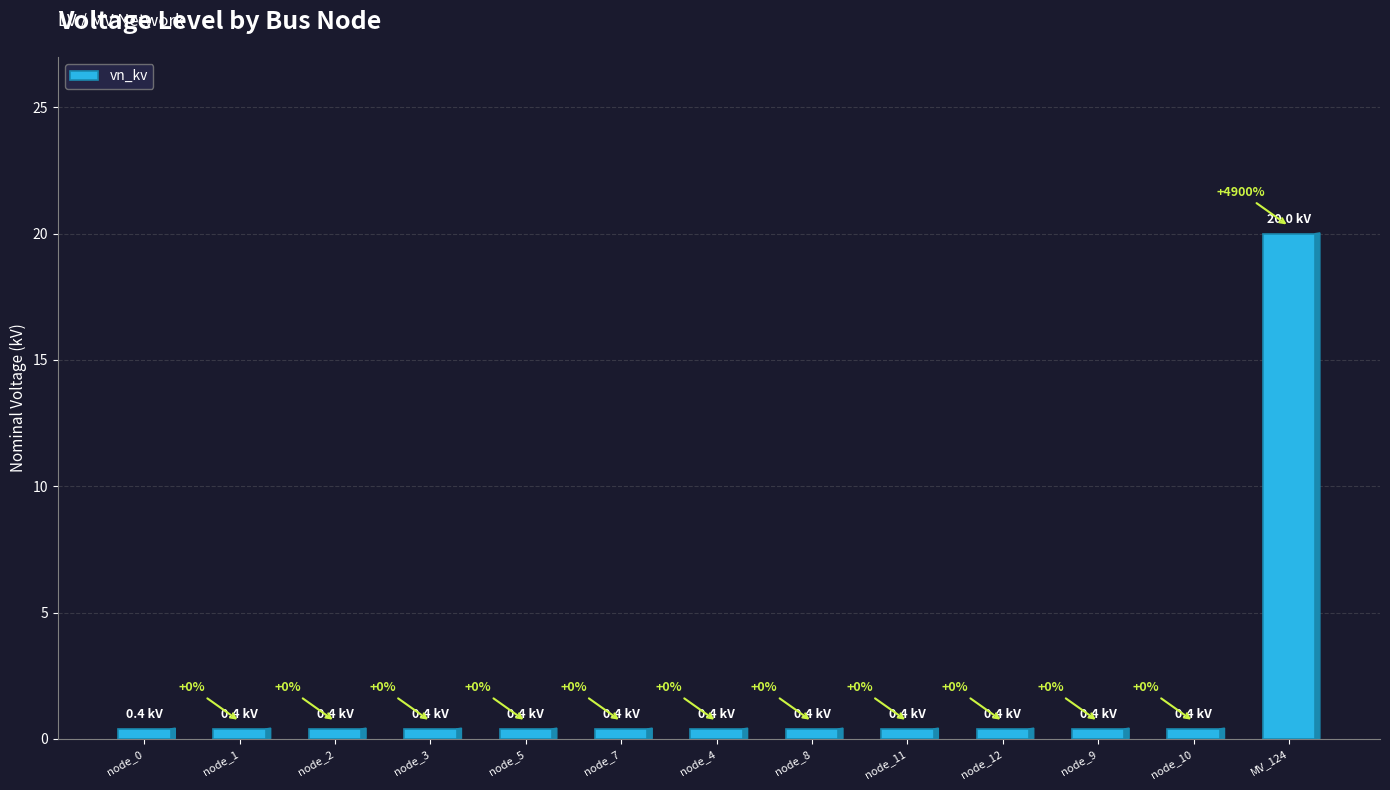

What is the sum of all values?

24.8